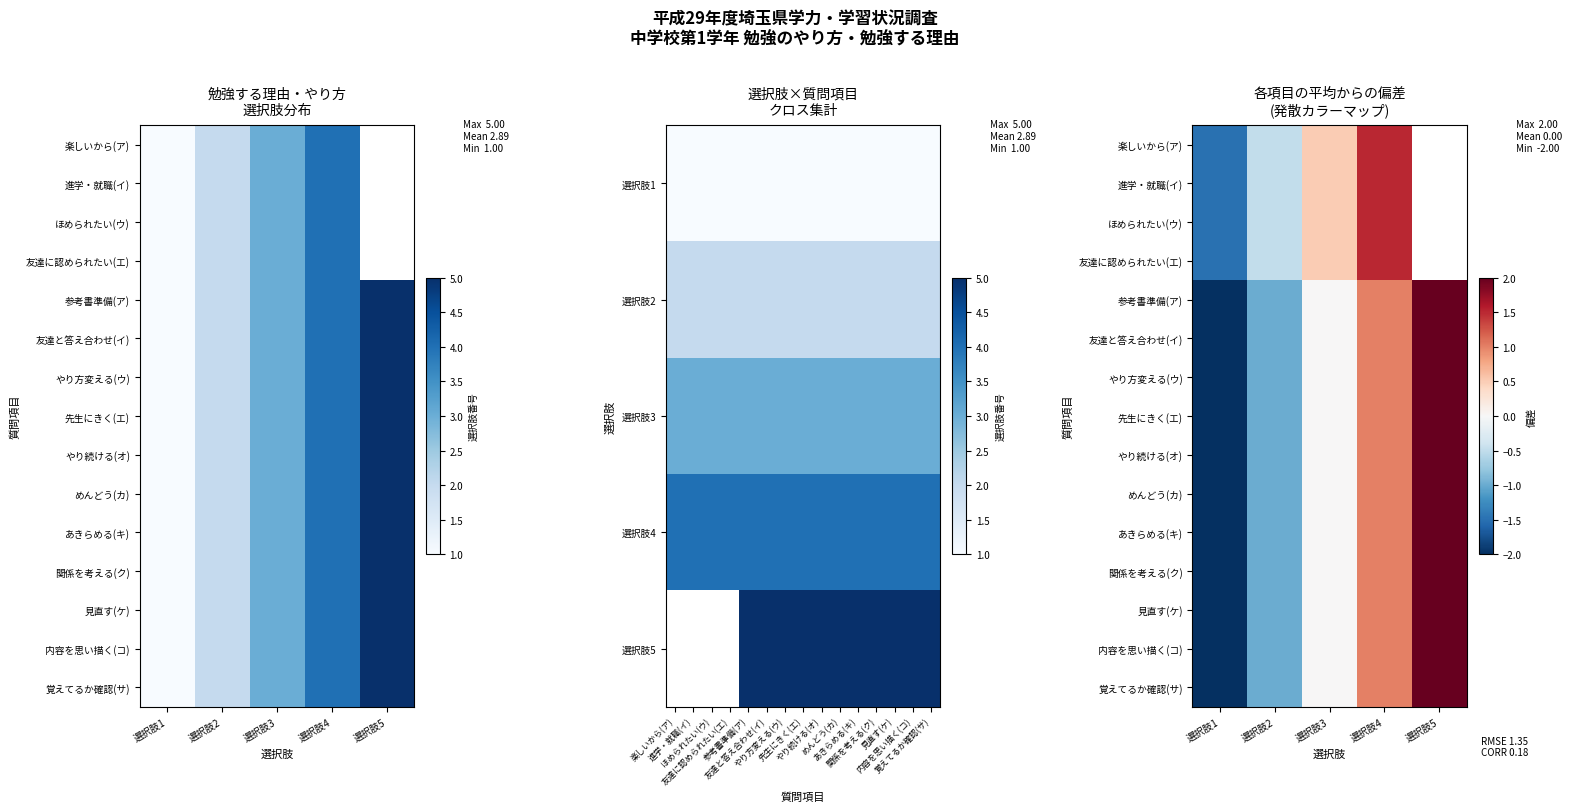

Between 選択肢1 and 選択肢2, which series saw the biggest shift?

楽しいから(ア)